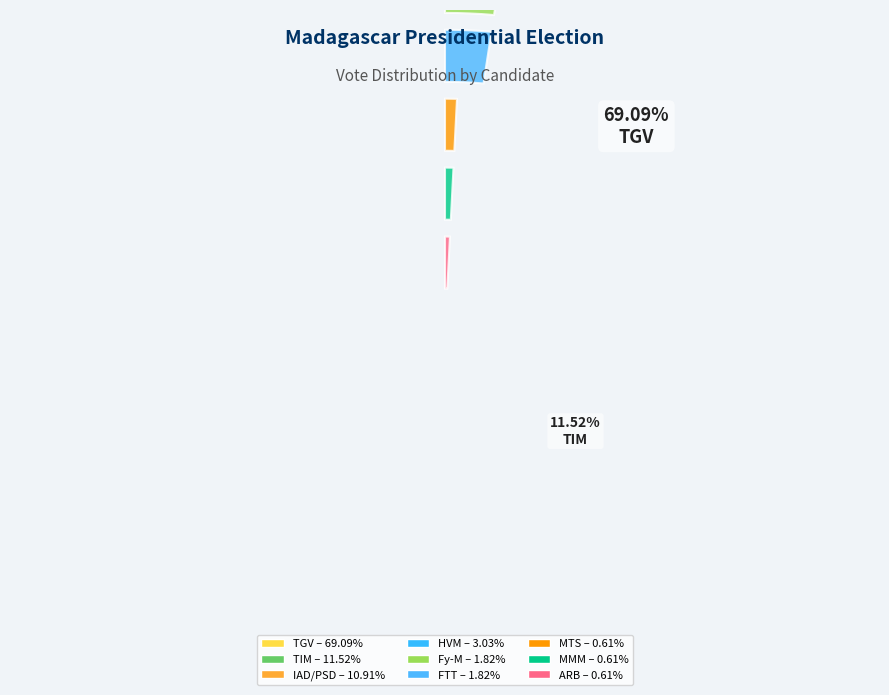

How many segments does this pie chart have?

9